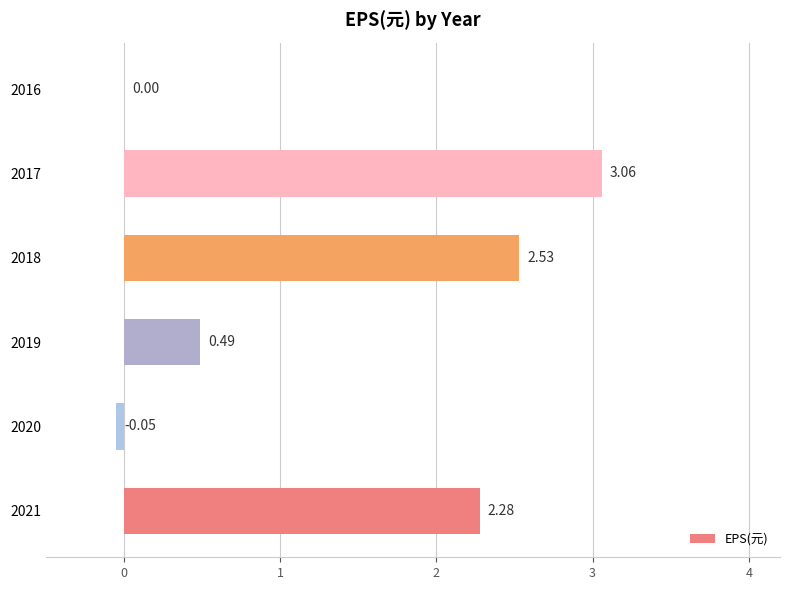

What is the sum of the values at 2017 and 2021?

5.3